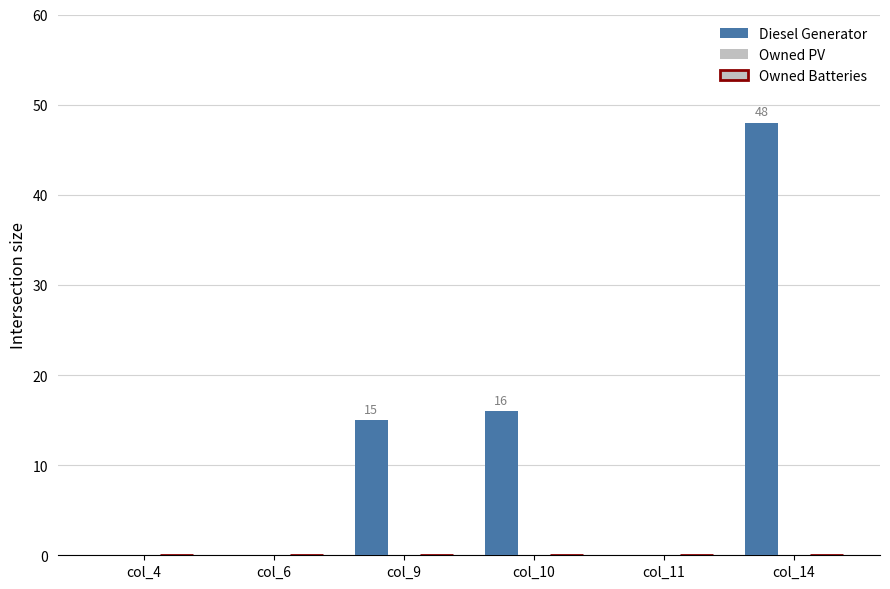

How many categories are shown in the chart?

6